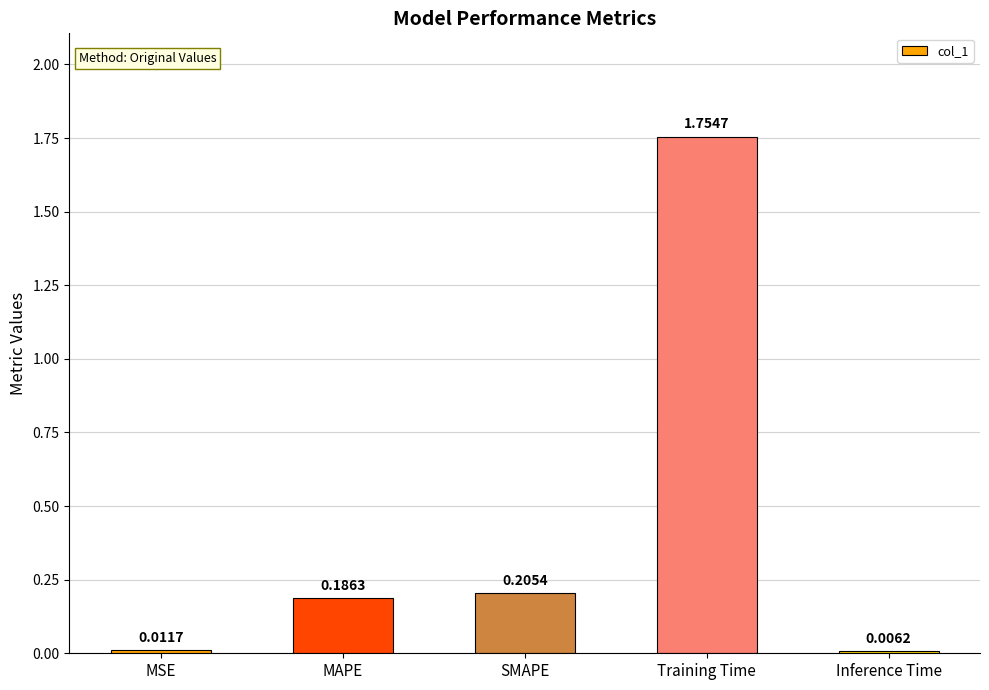

What is the sum of all values?

2.2